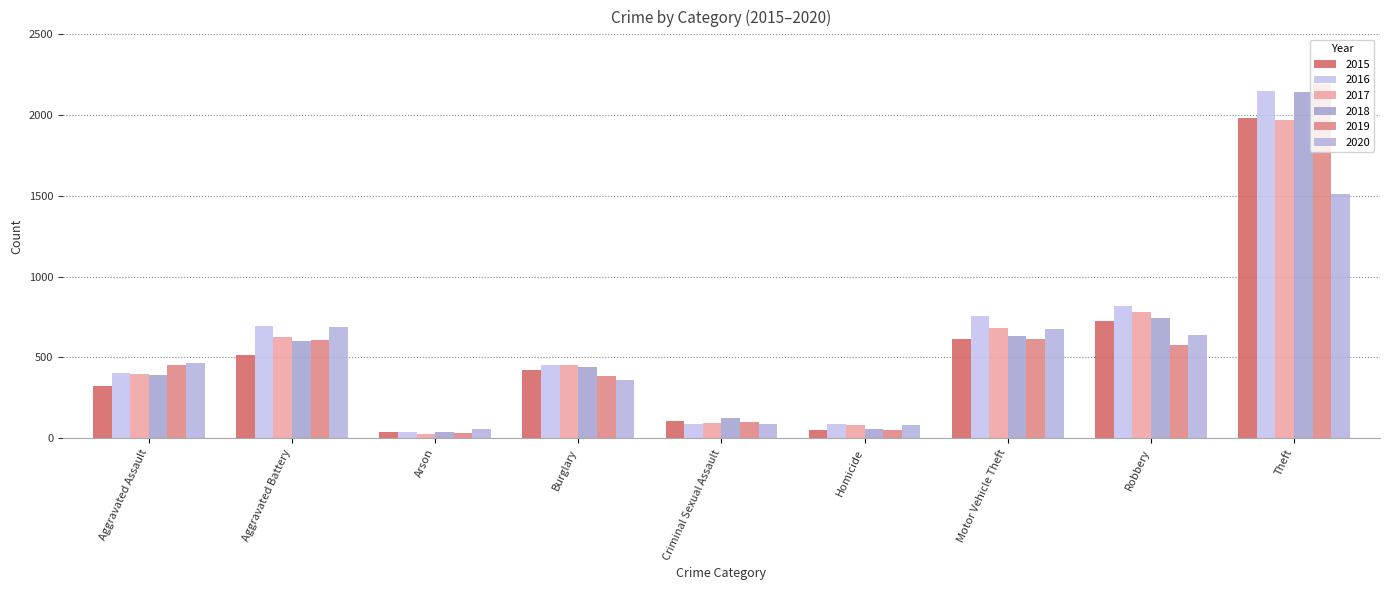

Reading right to left, what are all the values shown in this chart?

2015: 1981	726	614	50	105	421	35	515	323
2016: 2148	819	756	87	87	451	40	691	402
2017: 1968	780	680	82	91	453	23	623	396
2018: 2140	741	631	56	123	443	37	600	392
2019: 2190	577	611	53	102	383	32	608	452
2020: 1512	637	673	81	89	357	55	686	466